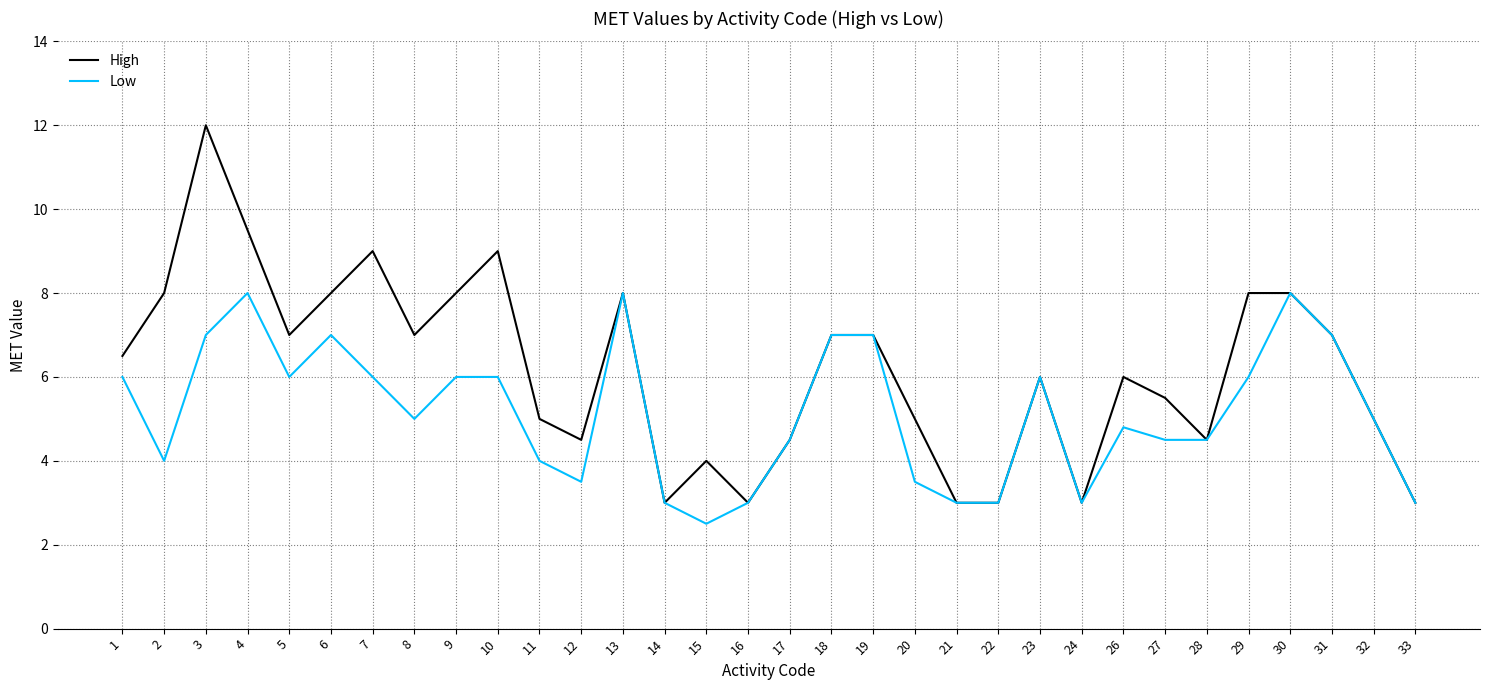

Is the value of Low at 5 greater than the value of High at 9?

No